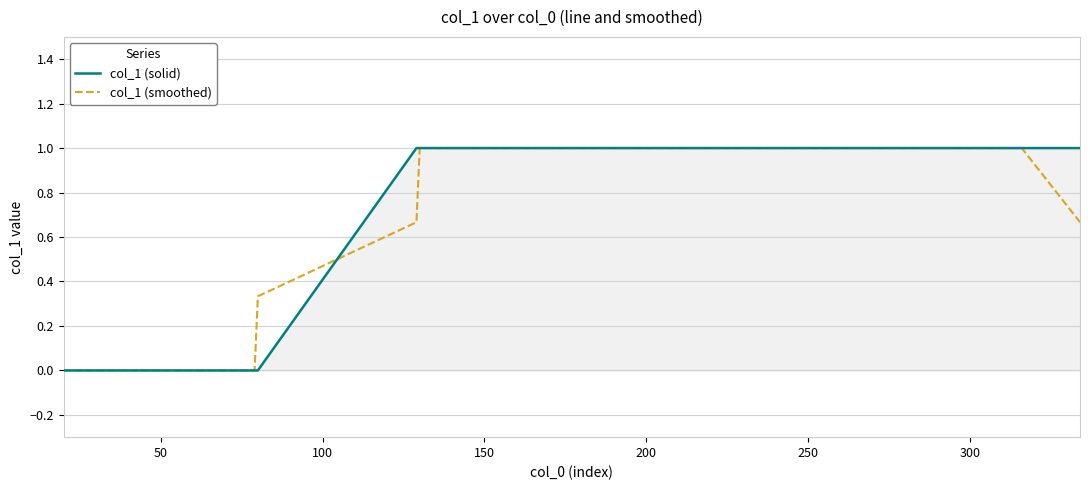

What is the maximum value for col_1 (smoothed)?

1.0